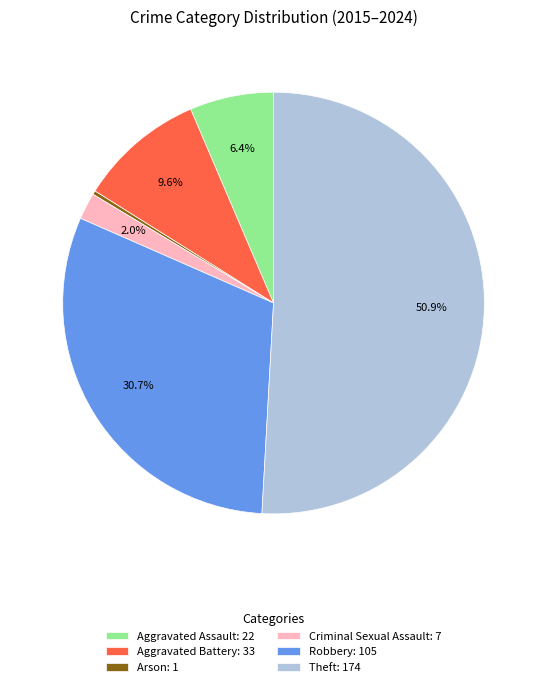

Which category has the biggest portion of the pie?

Theft: 174